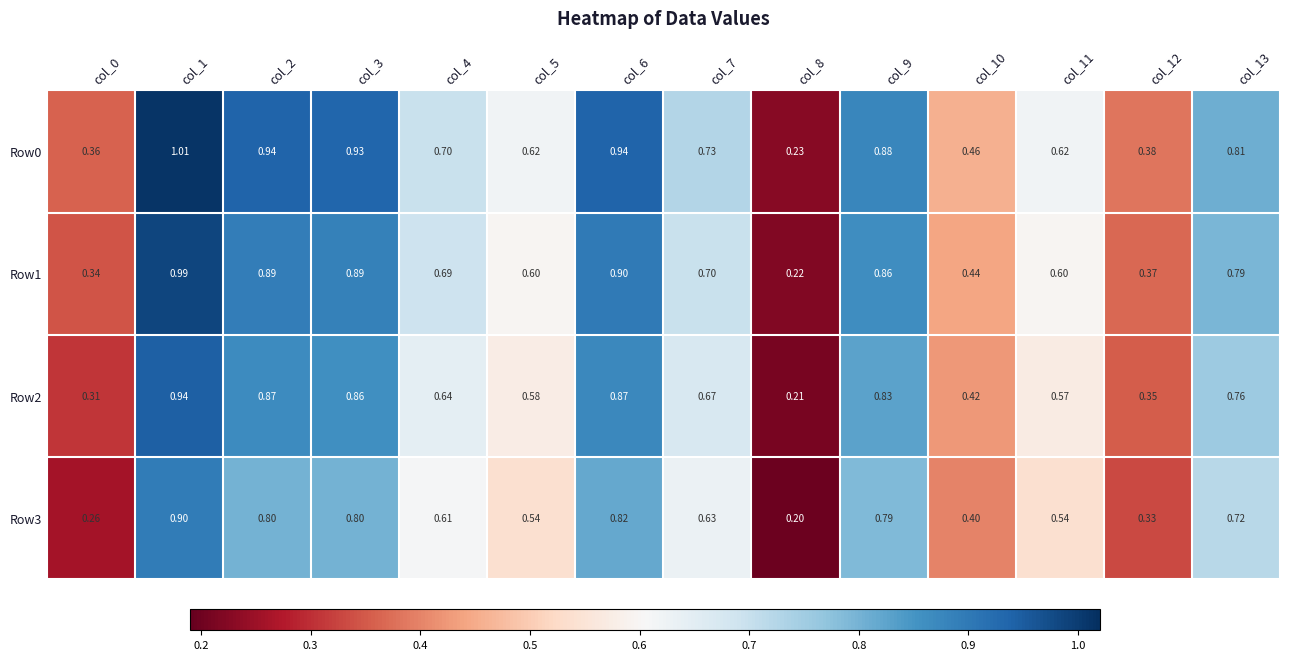

Is the value of Row2 at col_7 greater than the value of Row1 at col_10?

Yes